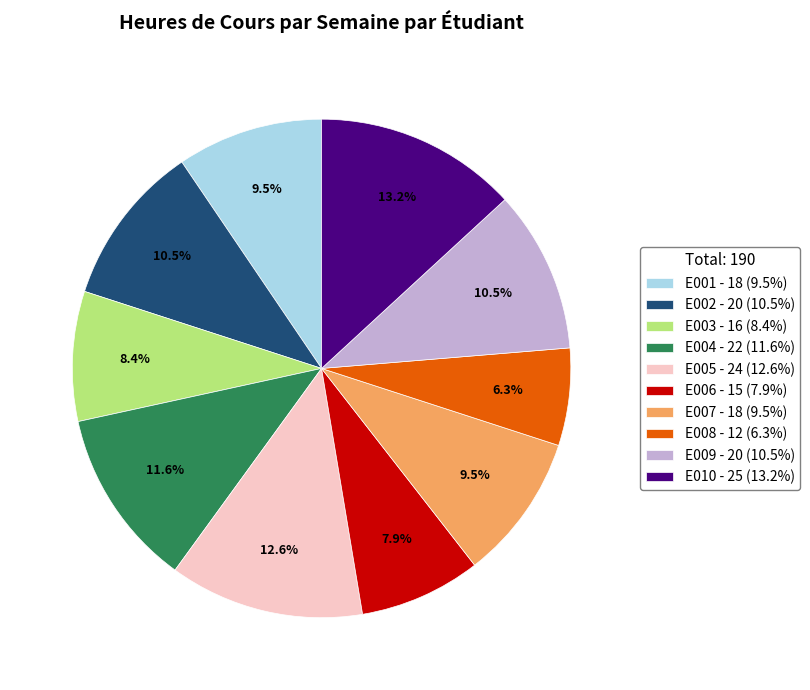

Is the sum of E010 - 25 (13.2%) and E002 - 20 (10.5%) greater than half?

No